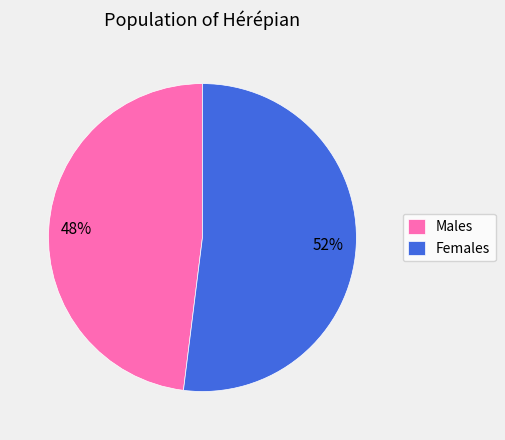

Is the sum of Males and Females greater than half?

Yes